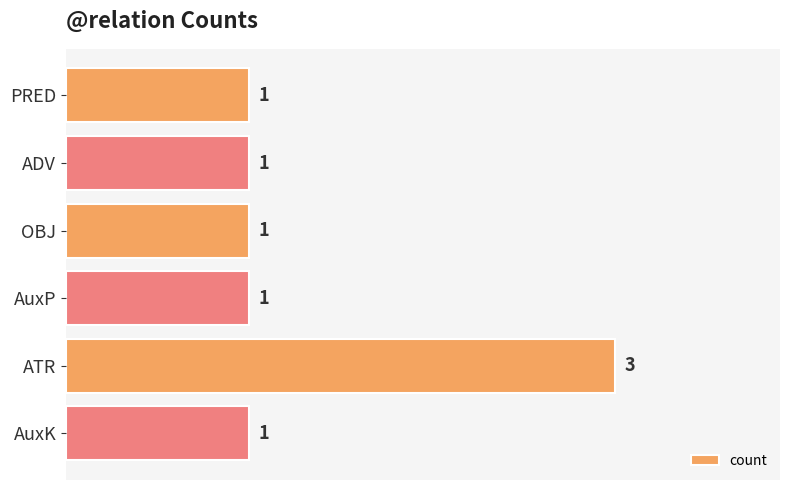

What is the minimum value shown in the chart?

1